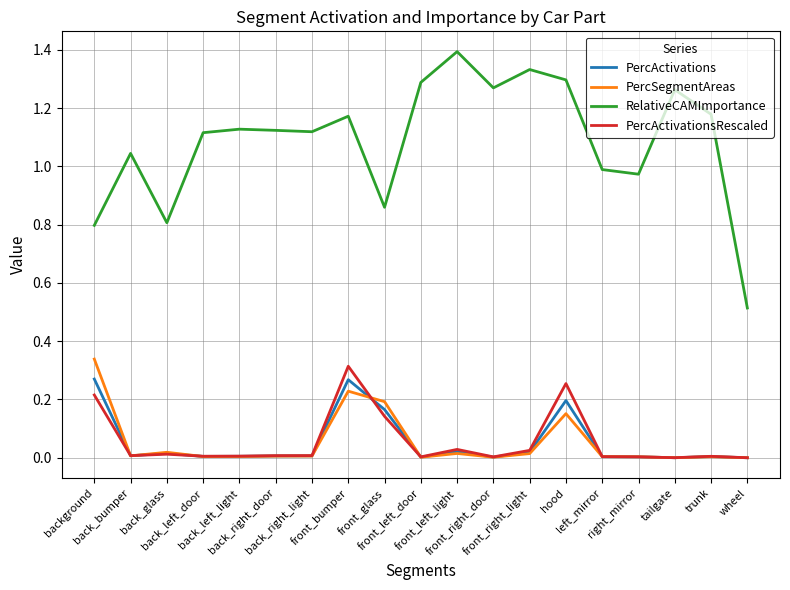

Which series has the largest range (max minus min)?

RelativeCAMImportance